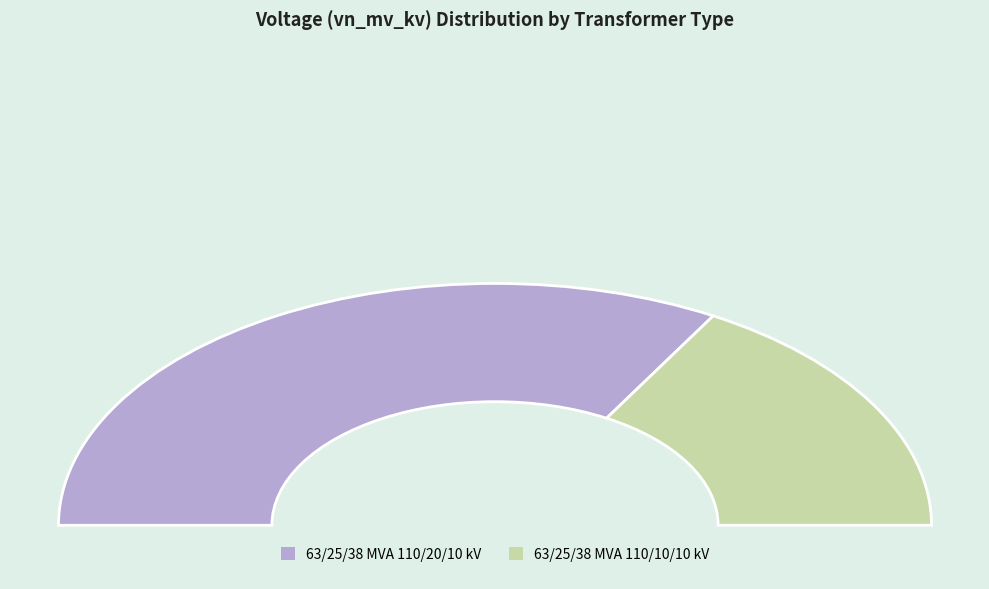

To the nearest percent, what is the combined percentage of 63/25/38 MVA 110/10/10 kV and 63/25/38 MVA 110/20/10 kV?

100%